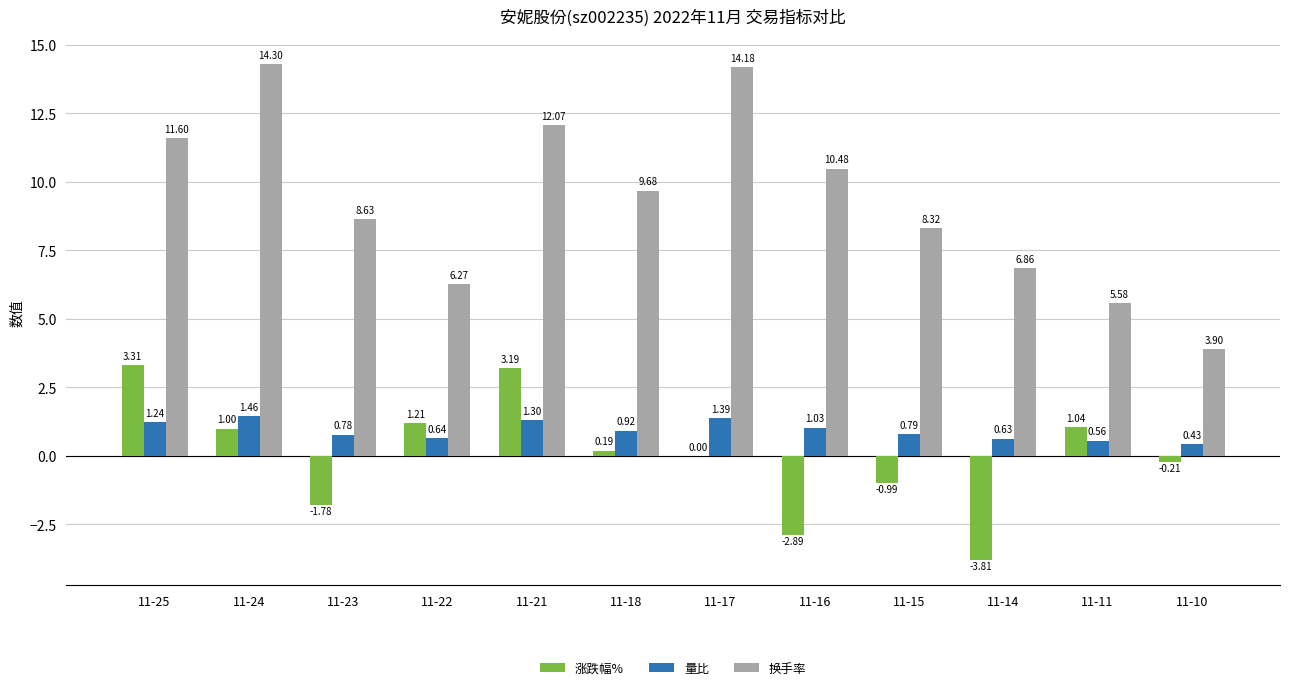

Which series changed the most between 11-22 and 11-17?

换手率